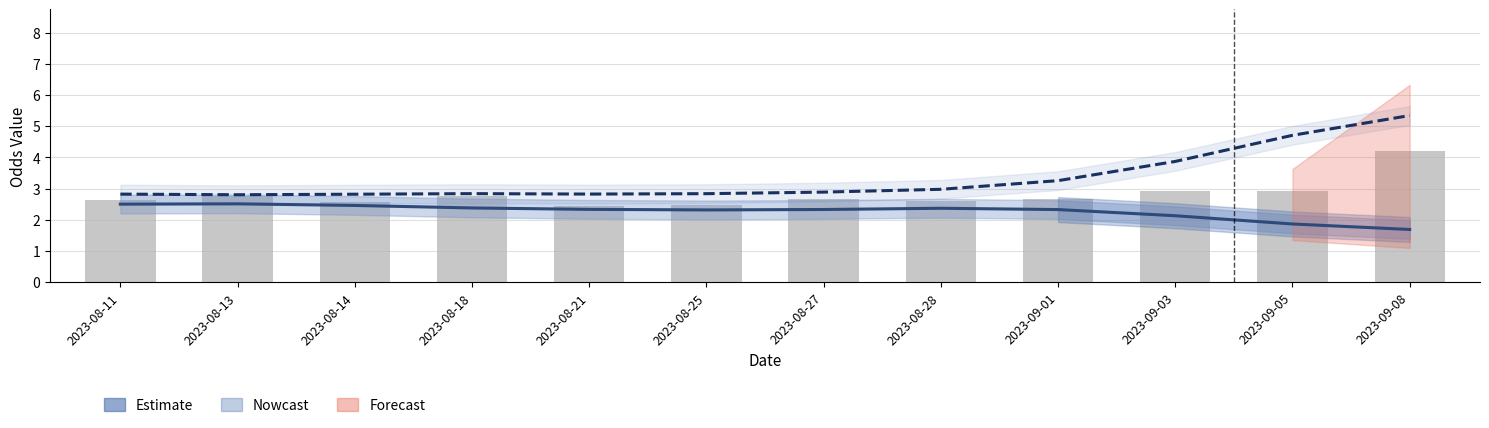

Is it true that Odd_A_FT (smooth) equals 4.7 at 2023-09-05?

True